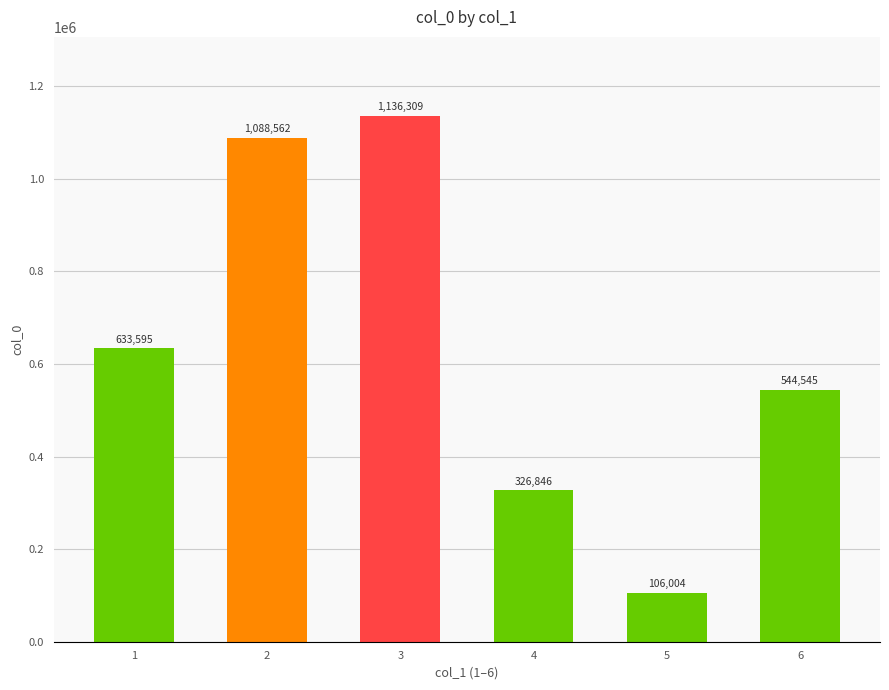

What is the difference between the second highest and second lowest values?

761716